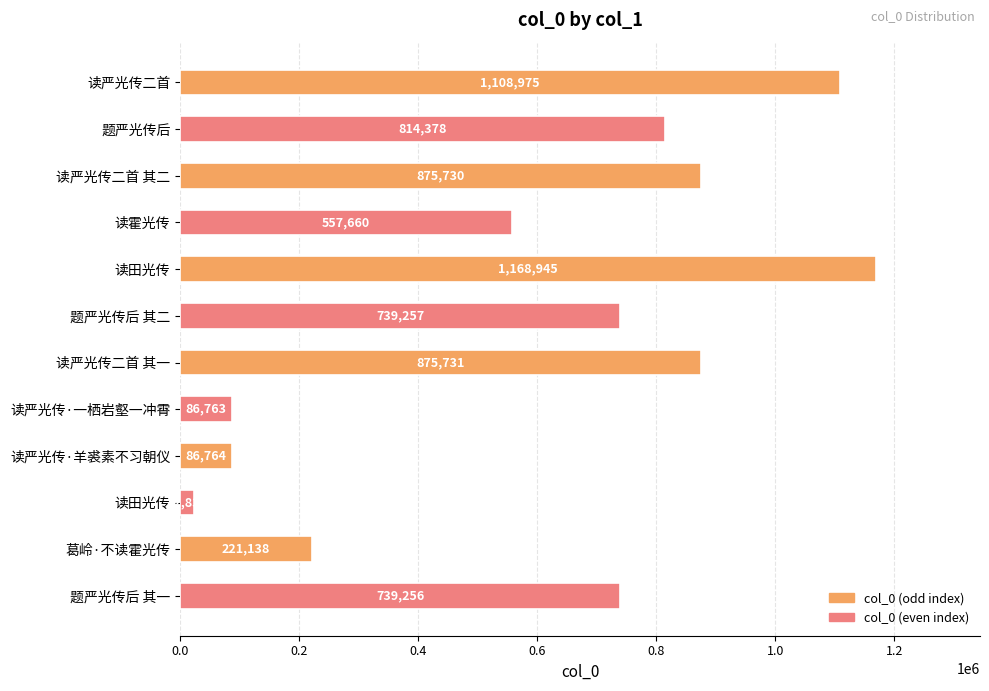

How many series are shown in this chart?

1